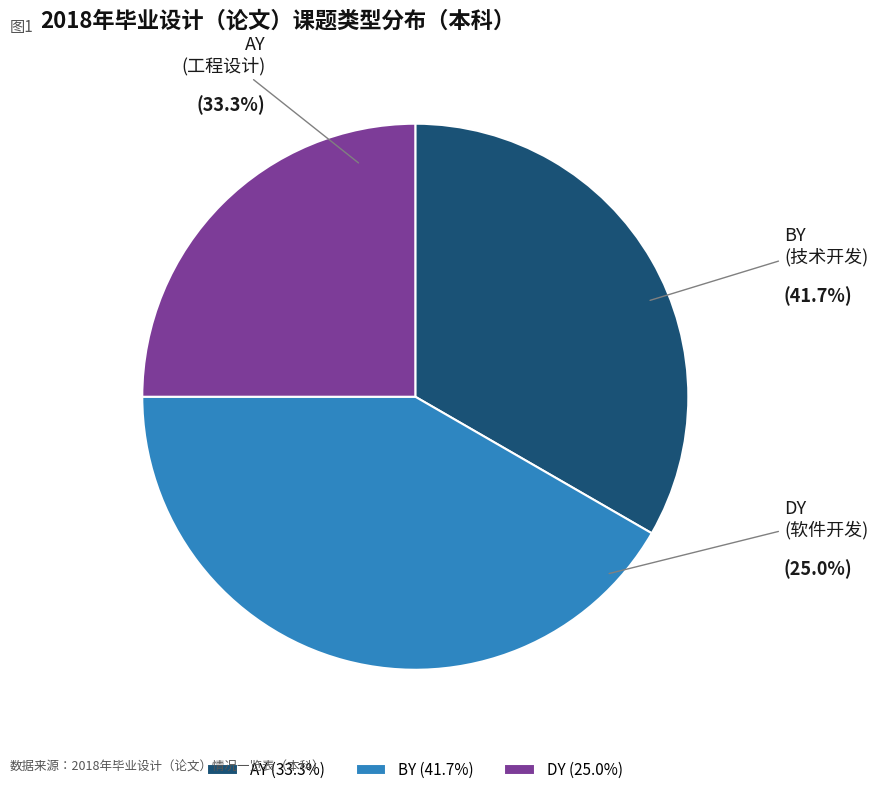

Which slice is the smallest?

DY